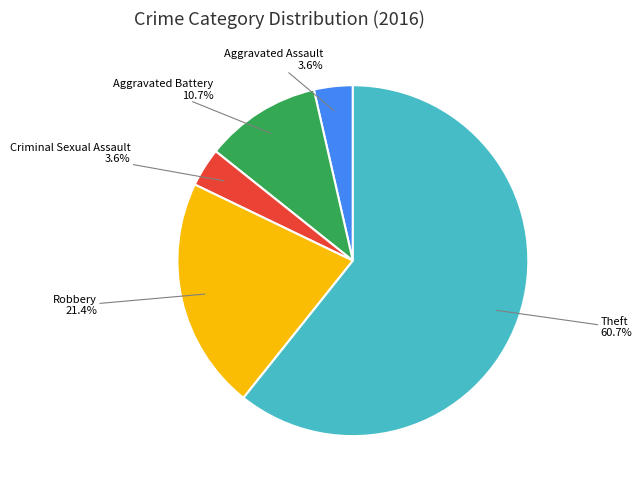

Approximately how many times larger is the value at Criminal Sexual Assault compared to Aggravated Assault?

1.0